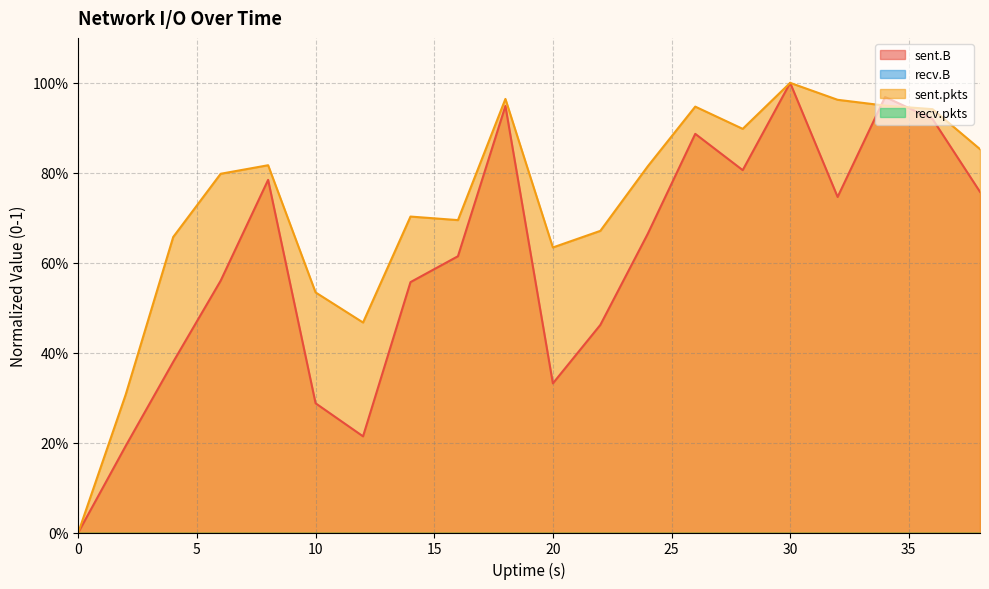

Is the value of sent.B at 0 greater than the value of sent.pkts at 36?

No